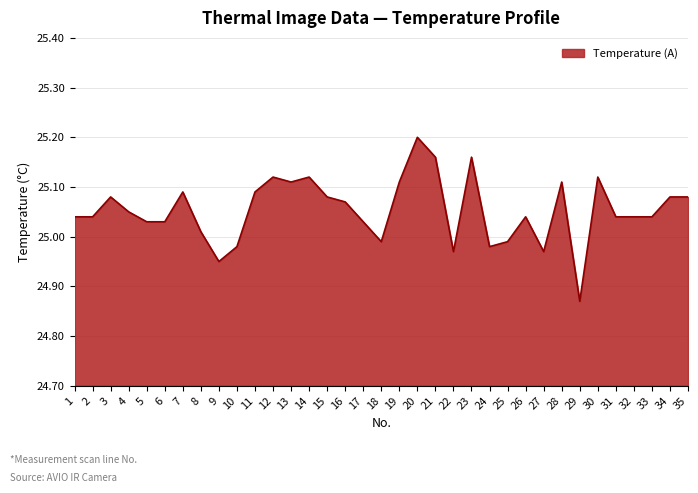

At which category does the chart reach its minimum across all series?

29